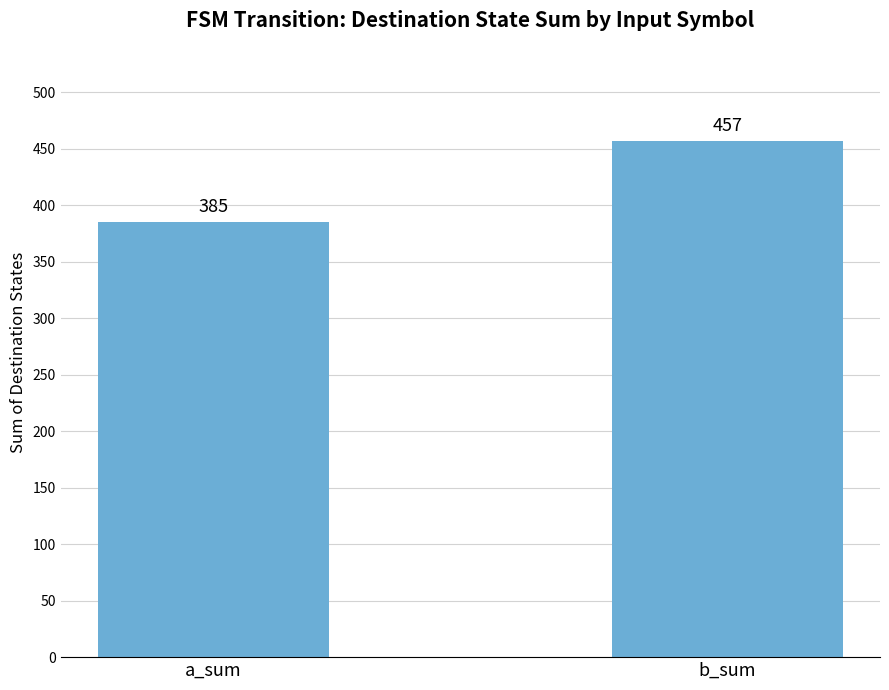

How many categories are shown in the chart?

2